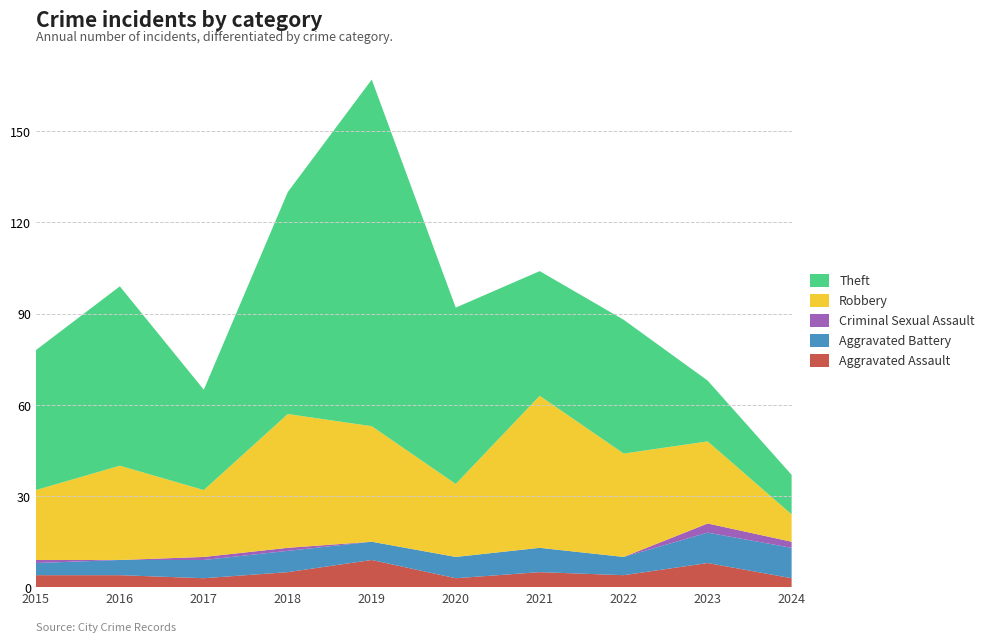

Reading right to left, list all the values displayed in this chart.

Aggravated Assault: 3	8	4	5	3	9	5	3	4	4
Aggravated Battery: 10	10	6	8	7	6	7	6	5	4
Criminal Sexual Assault: 2	3	0	0	0	0	1	1	0	1
Robbery: 9	27	34	50	24	38	44	22	31	23
Theft: 13	20	44	41	58	114	73	33	59	46